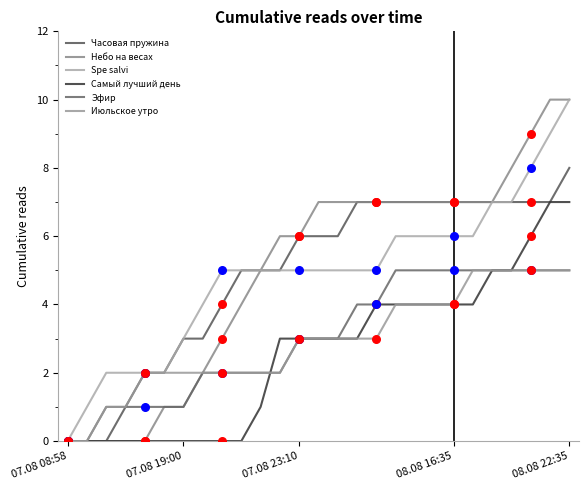

How many lines are shown in the chart?

6